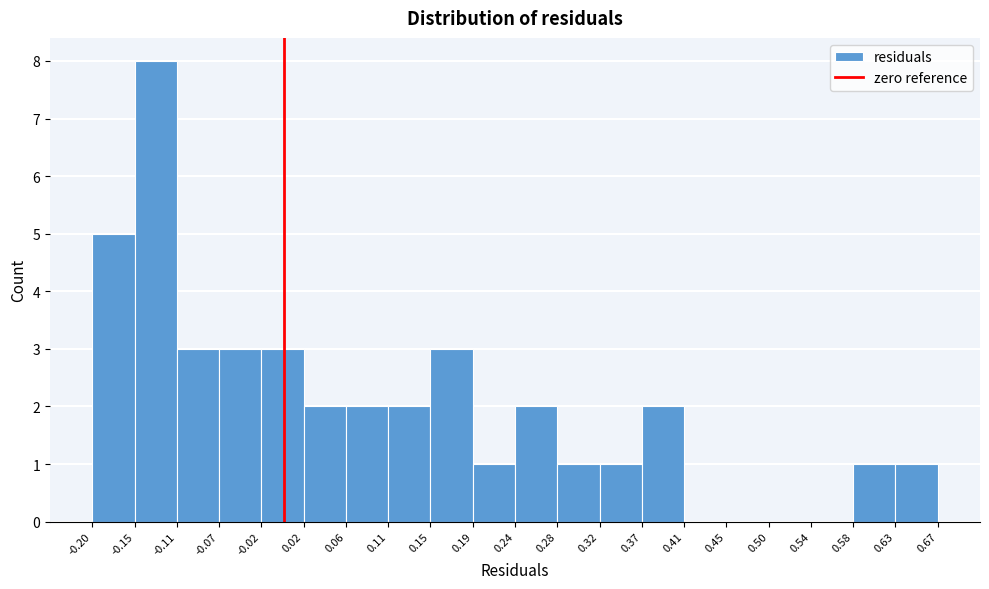

Over which range of the x-axis is the bar tallest?

-0.15 to -0.11